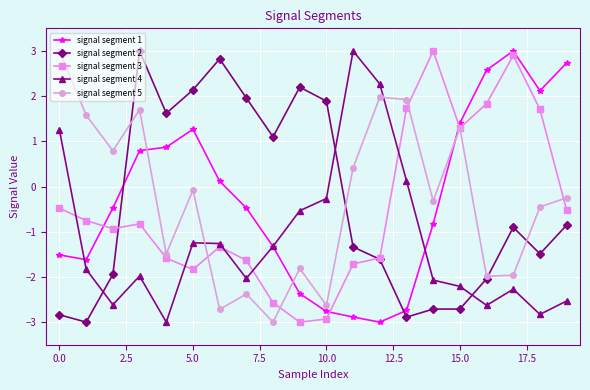

Does the chart display data point markers on the line(s)?

Yes